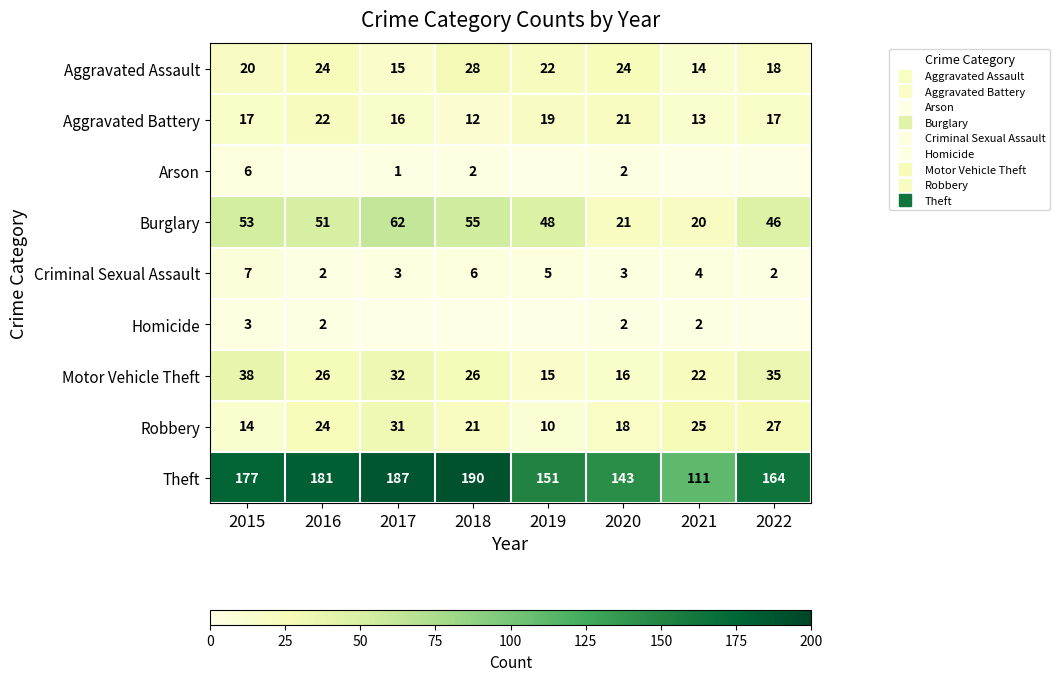

At which label is Burglary closest to 41?

2022